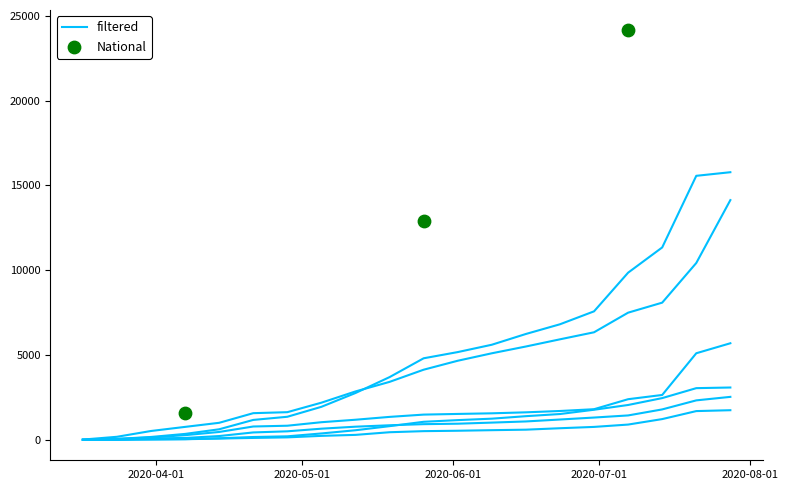

At which category is the sum across all series the highest?

2020-07-28